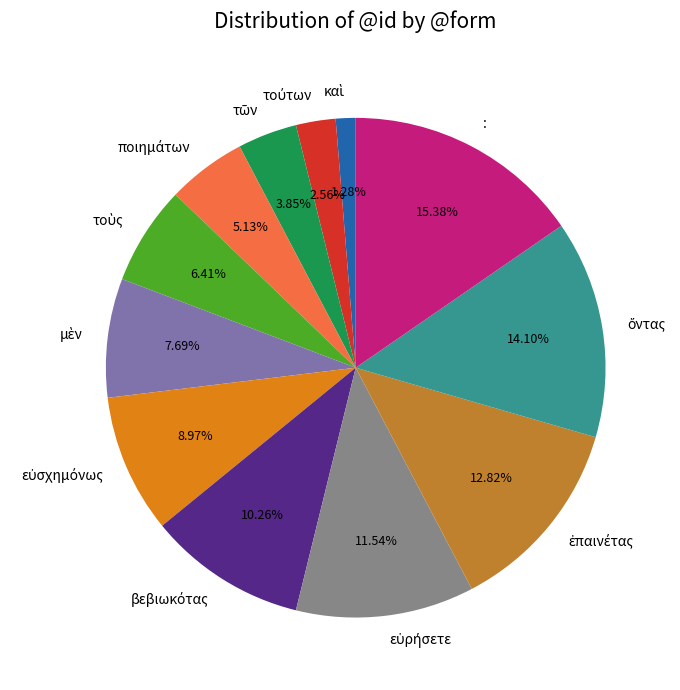

Does any single category account for the majority?

No